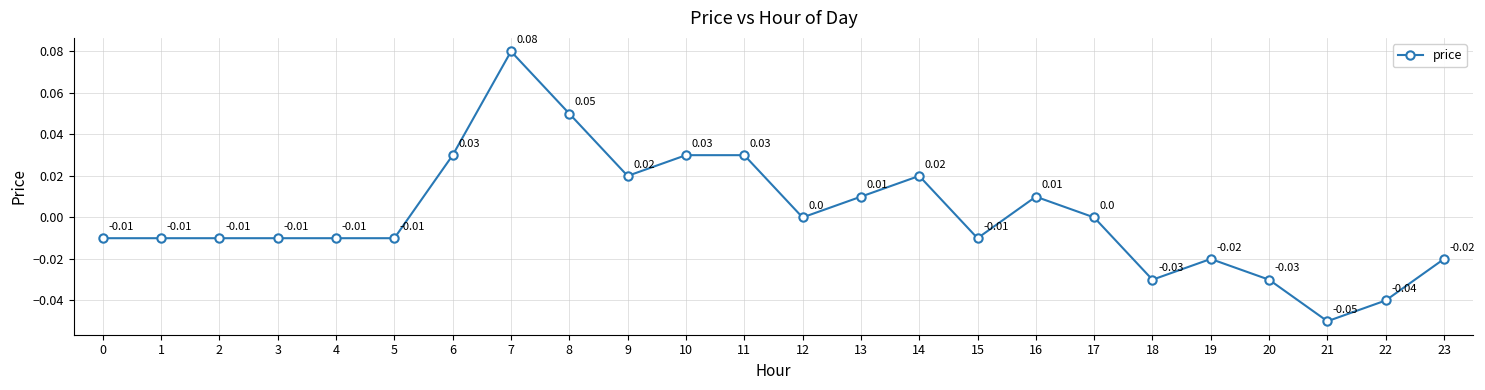

Between 11 and 3, which is larger?

11